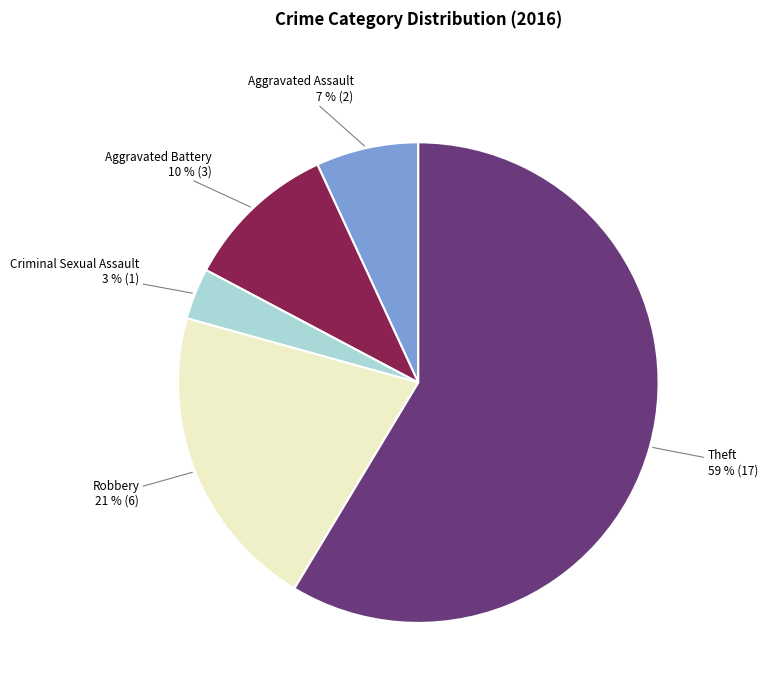

Is there any slice that represents more than half of the pie?

Yes